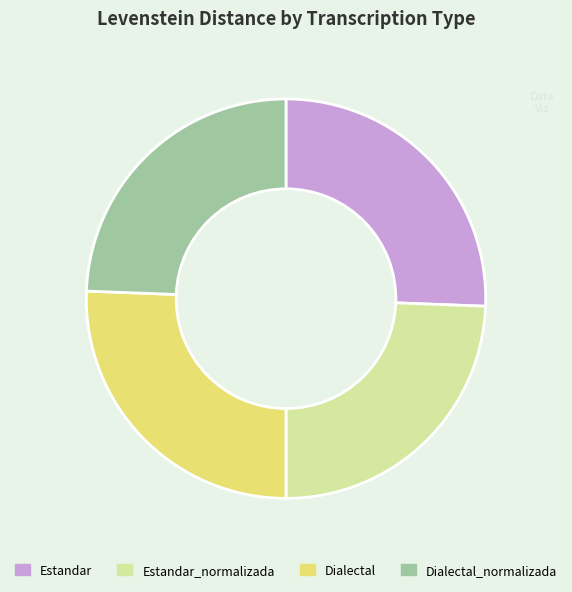

What is the ratio of the value at Dialectal to the value at Estandar?

1.0